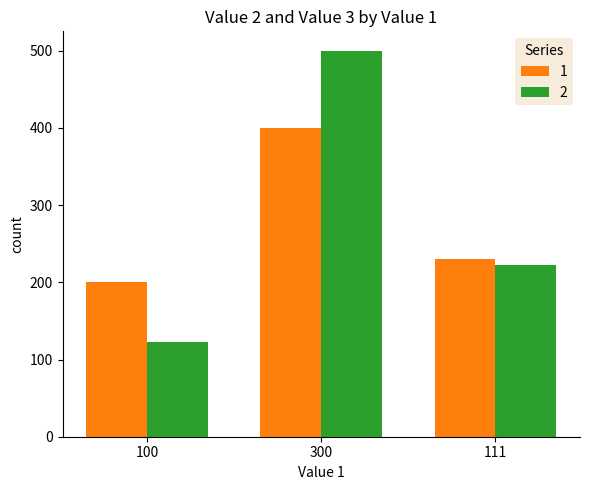

At which category is the sum across all series the highest?

300